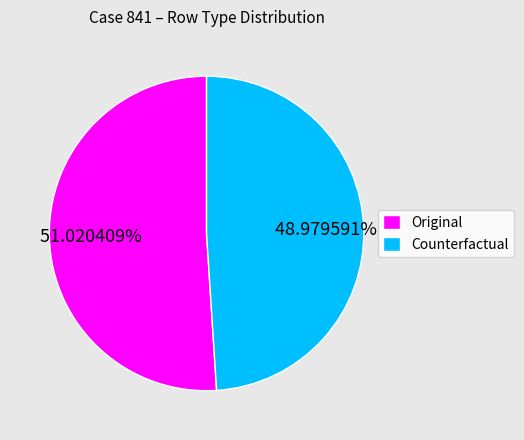

How many slices are in this pie chart?

2